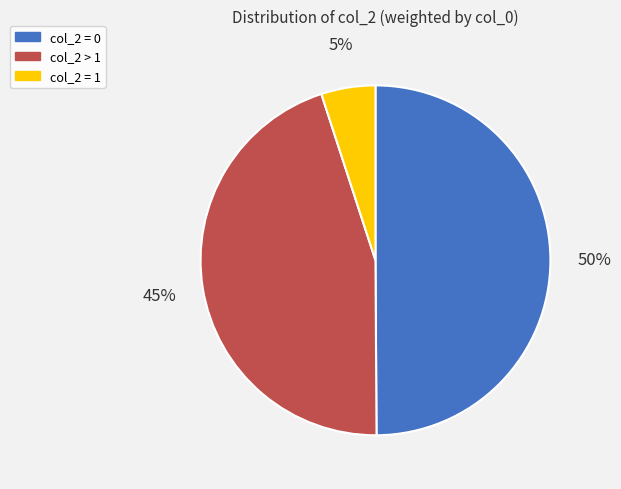

To the nearest percent, what is the difference between the largest and smallest slice percentages?

45%